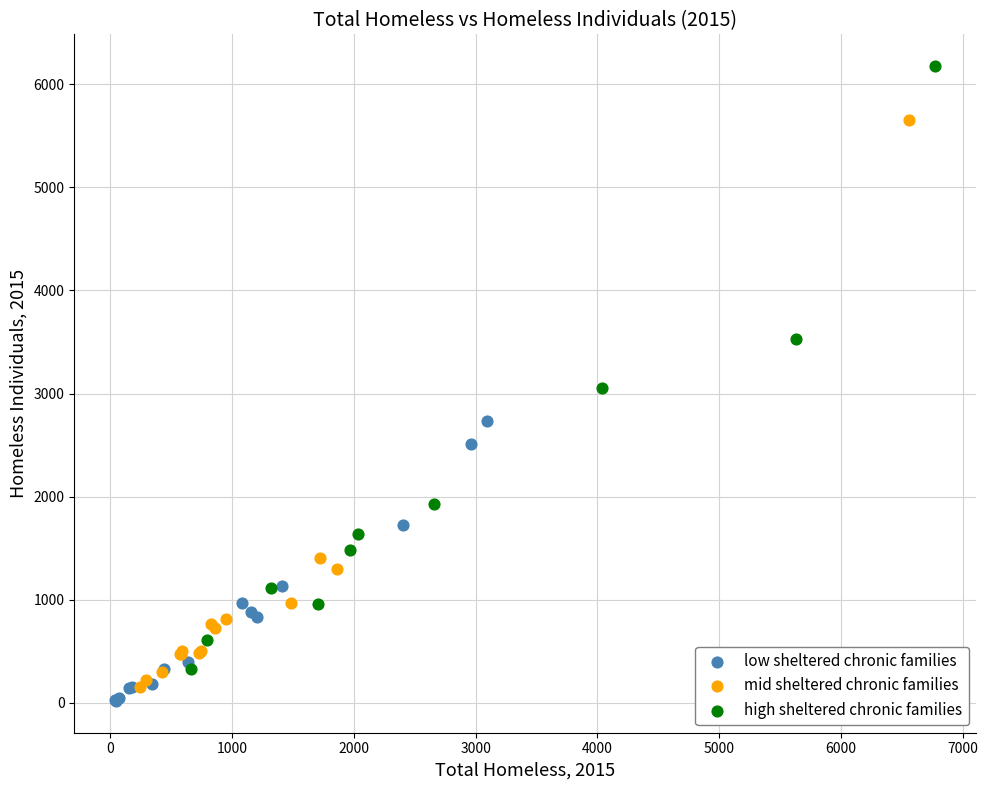

Which series contains the highest Y value?

high sheltered chronic families